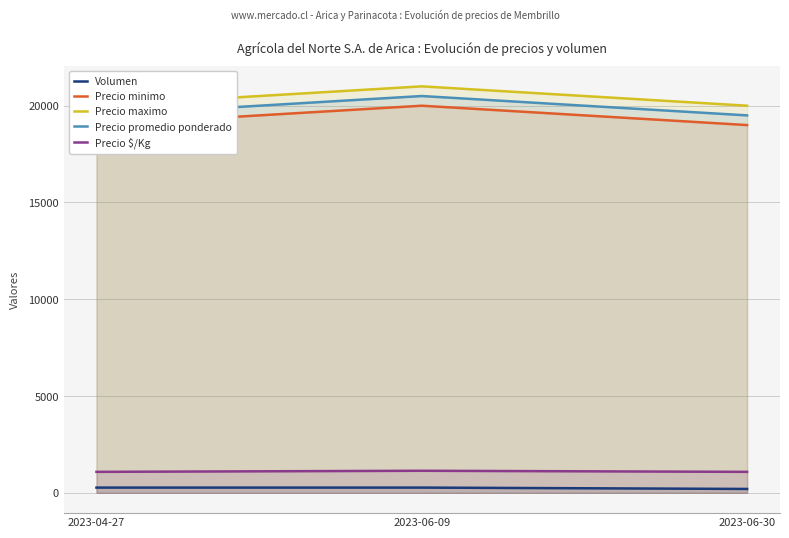

At which label does Precio promedio ponderado reach its peak?

2023-06-09